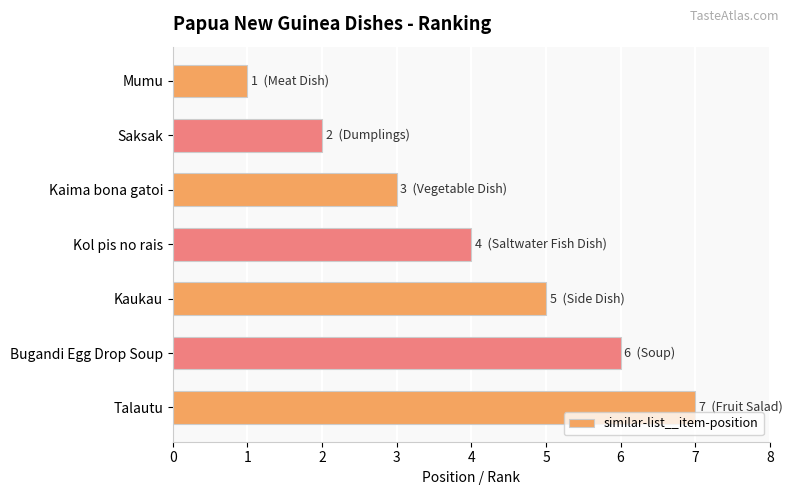

What is the change in value from Kaima bona gatoi to Kol pis no rais?

+1